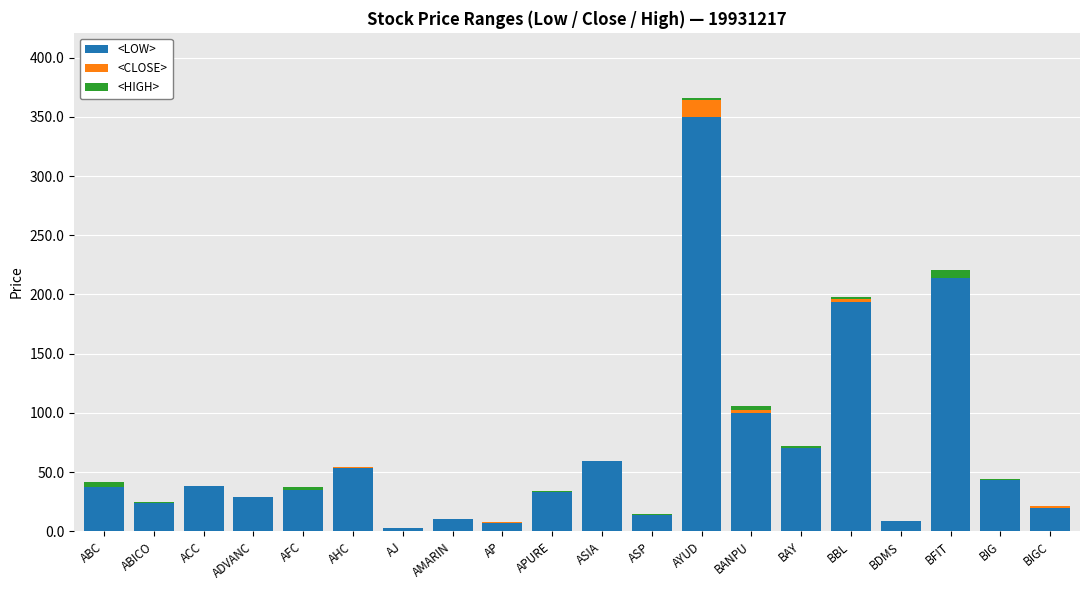

At which category is the sum across all series the highest?

AYUD